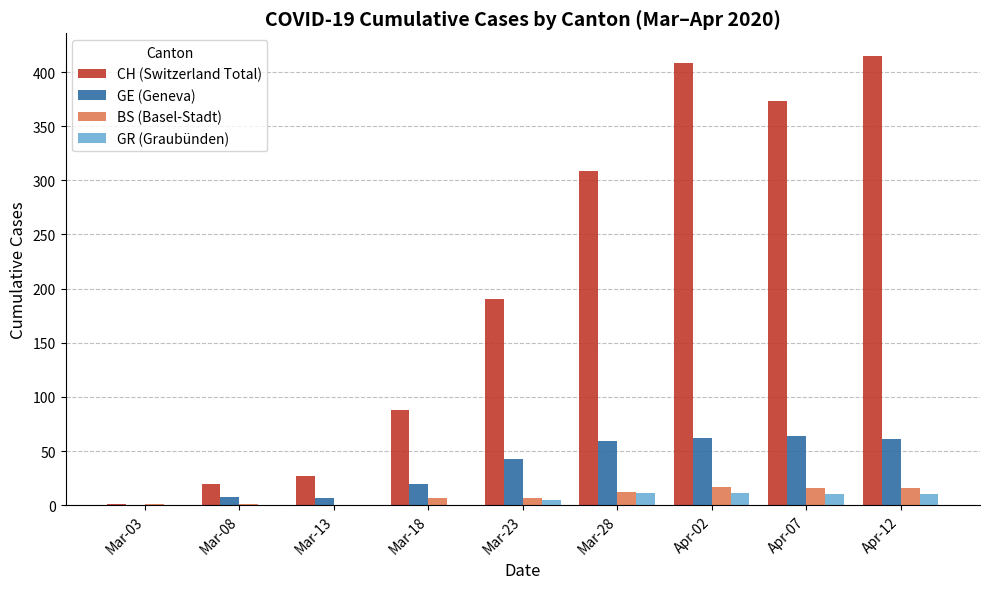

Is it true that CH (Switzerland Total) equals 66 at Mar-28?

False